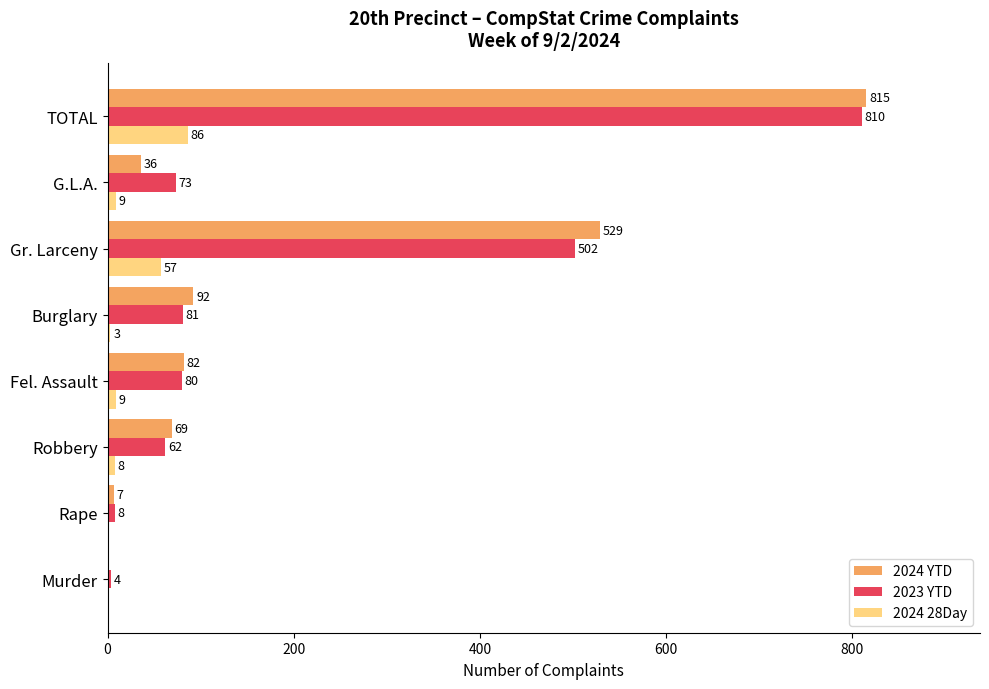

How many data points does each series have?

8